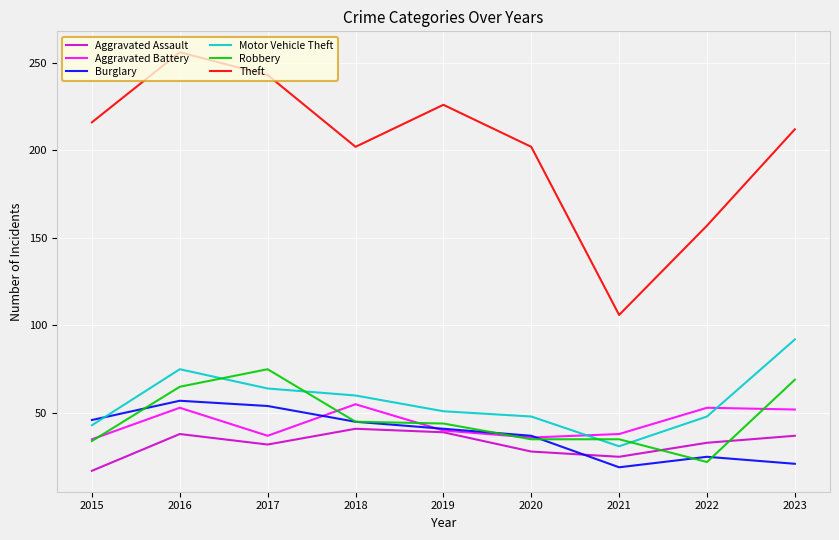

What is the difference between the second highest and second lowest values in the Robbery series?

35